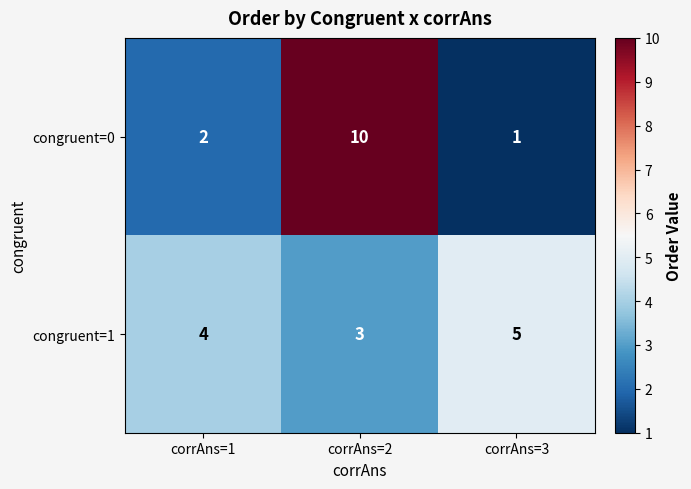

The congruent=1 series shows 1 at corrAns=2. True or false?

False